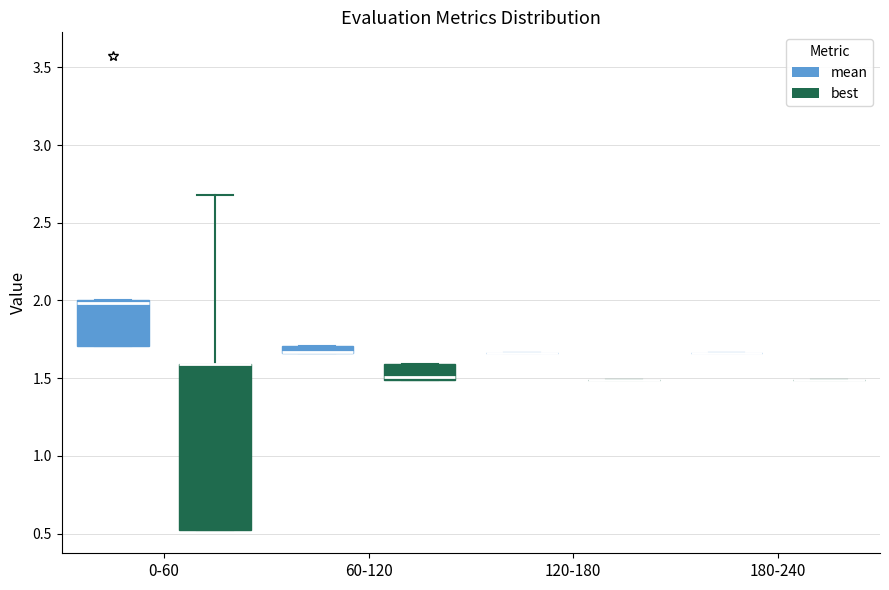

Where is the upper edge of the box for 60-120 (best) on the y-axis? The values are not printed on the chart, so give them approximately, as read against the axis.

1.60